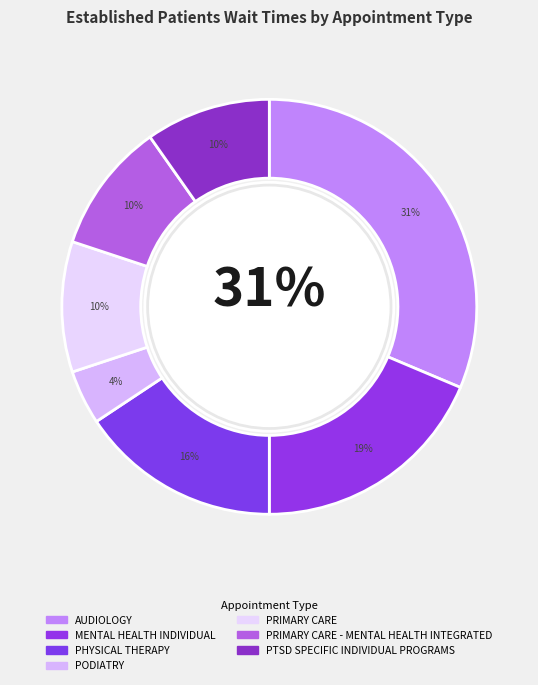

What percentage is the PRIMARY CARE slice, to the nearest percent?

10%